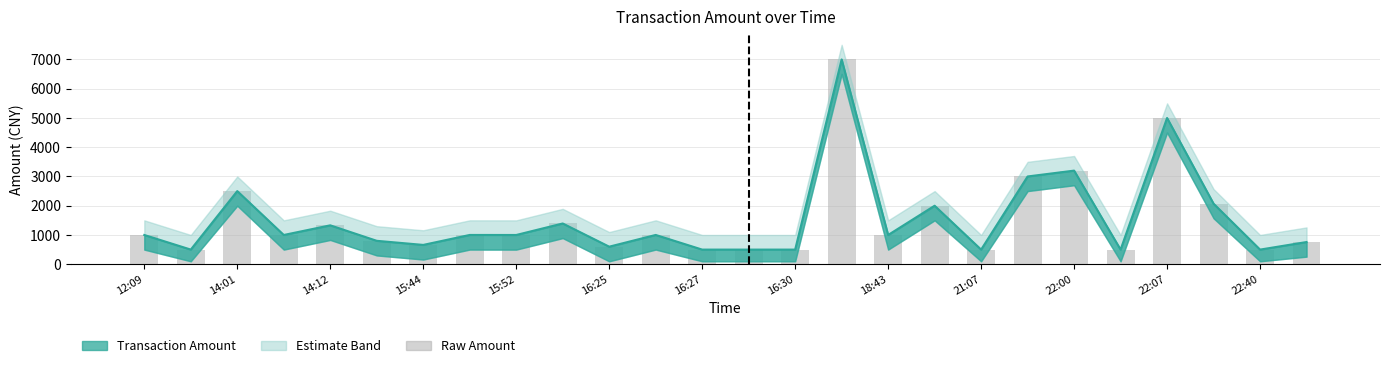

What is the average value?

1531.4